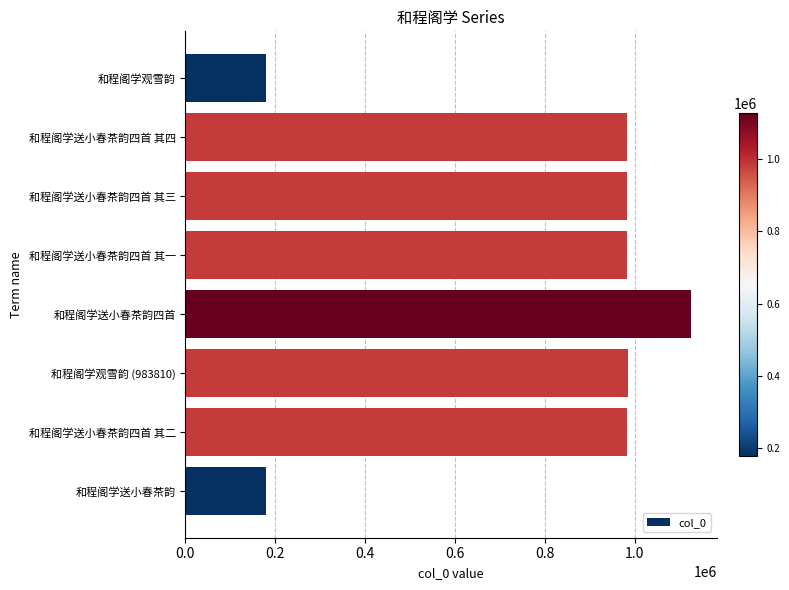

What is the label of the 7th bar from the top?

和程阁学送小春茶韵四首 其二